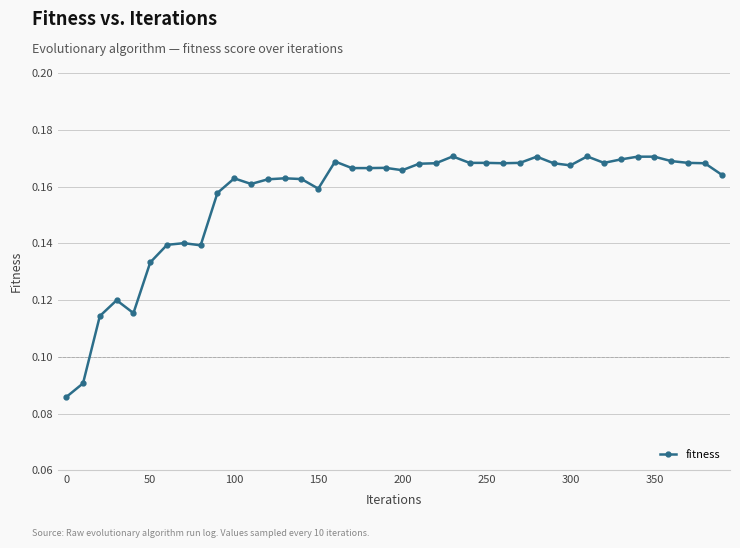

True or false: the data has more than 1 interior local peaks.

True